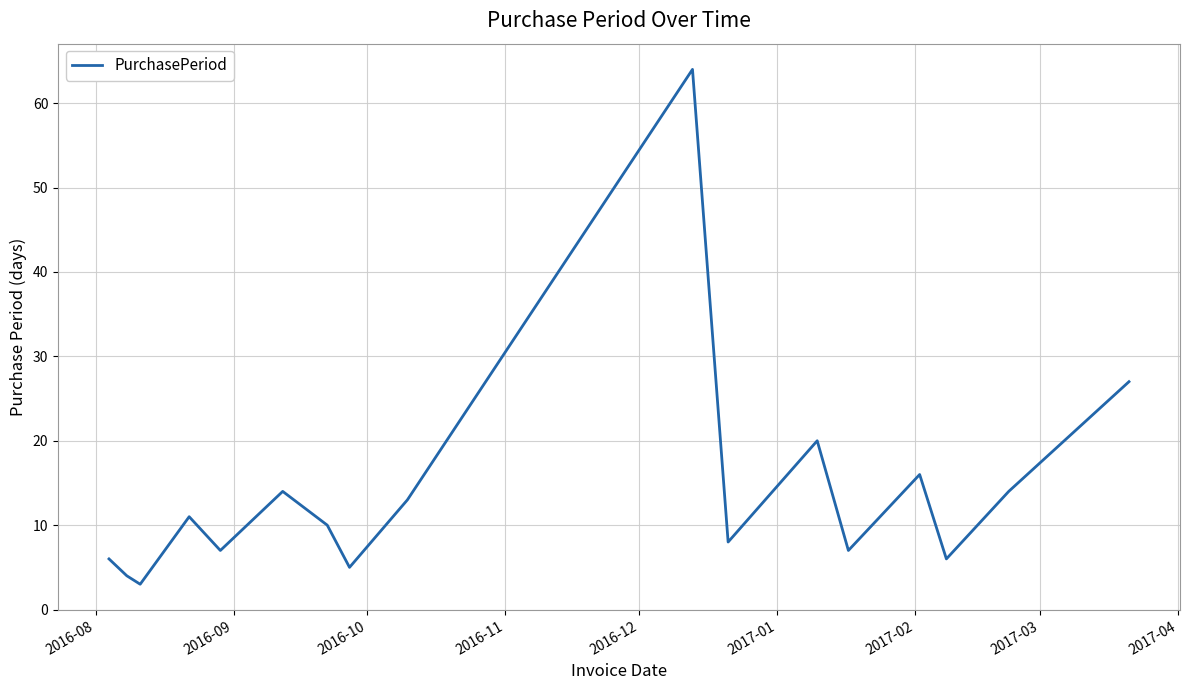

What is the minimum value shown in the chart?

3